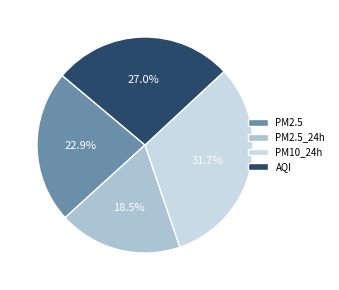

To the nearest percent, what percentage of the pie is PM10_24h?

32%